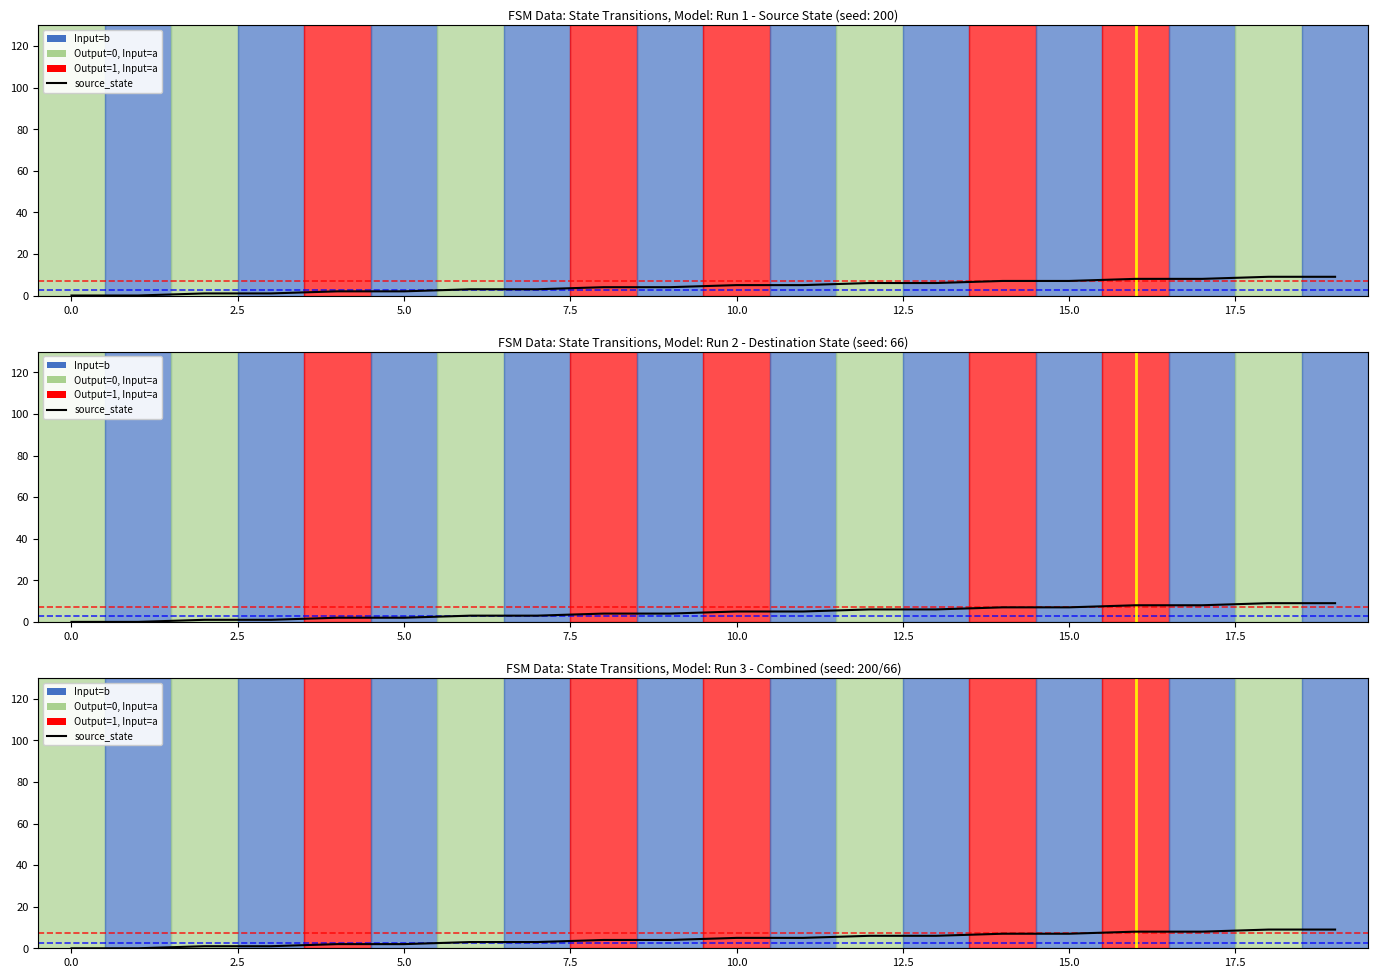

The chart shows a value of 5 at 11. True or false?

True